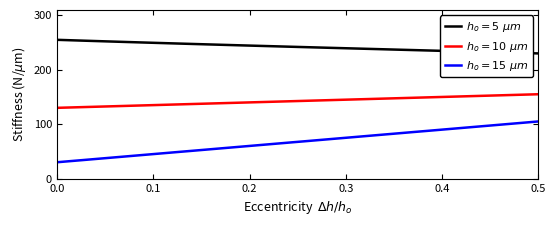

What is the maximum value shown in the chart?

255.0